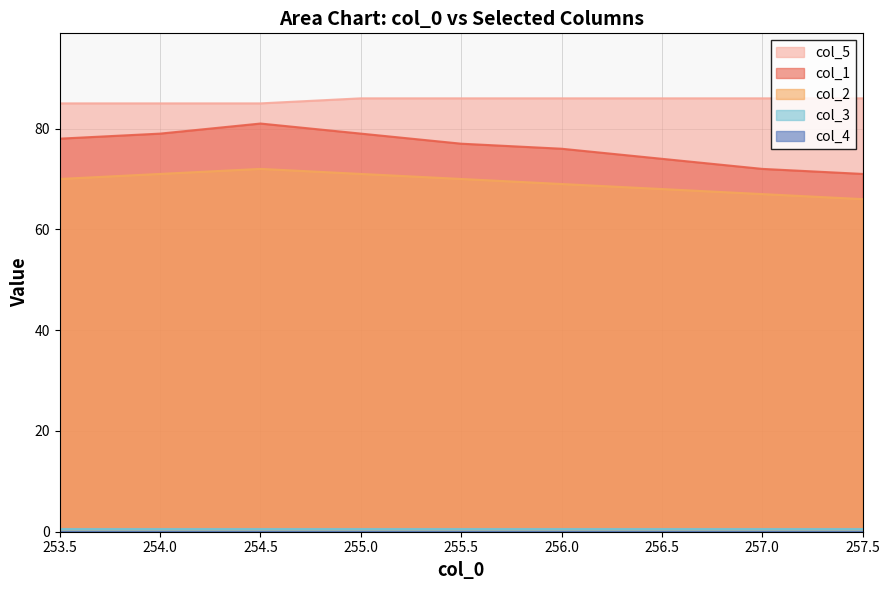

Reading left to right, extract all data points from this chart.

col_1: 253.5=78	254.0=79	254.5=81	255.0=79	255.5=77	256.0=76	256.5=74	257.0=72	257.5=71
col_2: 253.5=70	254.0=71	254.5=72	255.0=71	255.5=70	256.0=69	256.5=68	257.0=67	257.5=66
col_5: 253.5=85	254.0=85	254.5=85	255.0=86	255.5=86	256.0=86	256.5=86	257.0=86	257.5=86